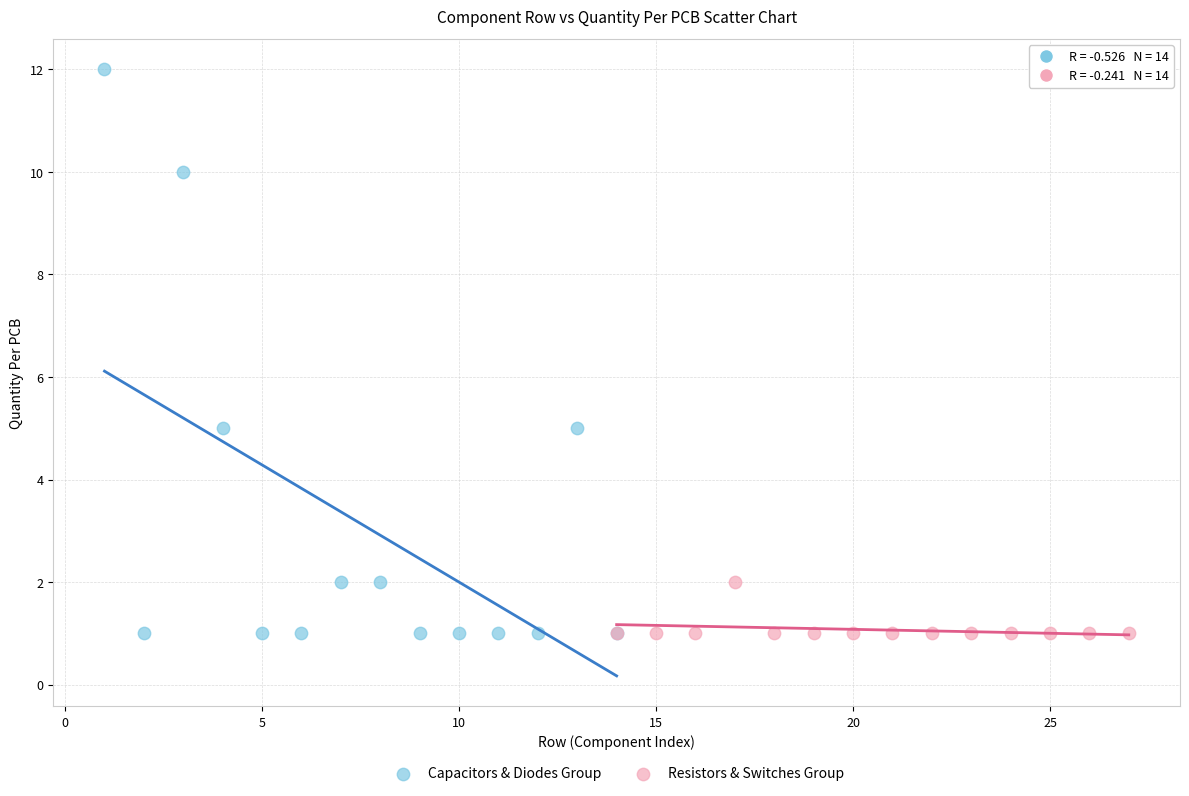

Which series has the largest Y range (max minus min)?

Capacitors & Diodes Group